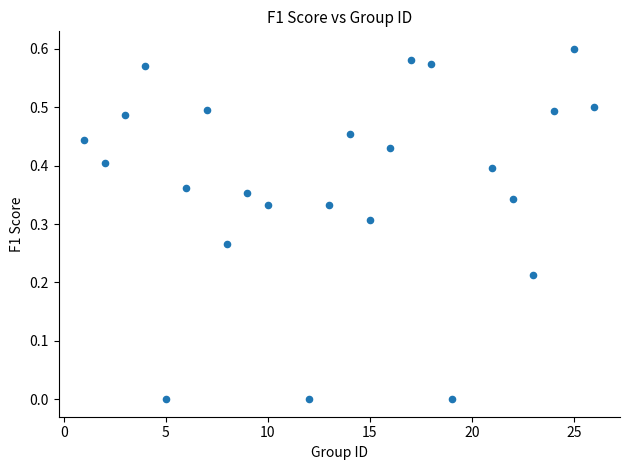

What is the range of X values (max minus min)?

25.0